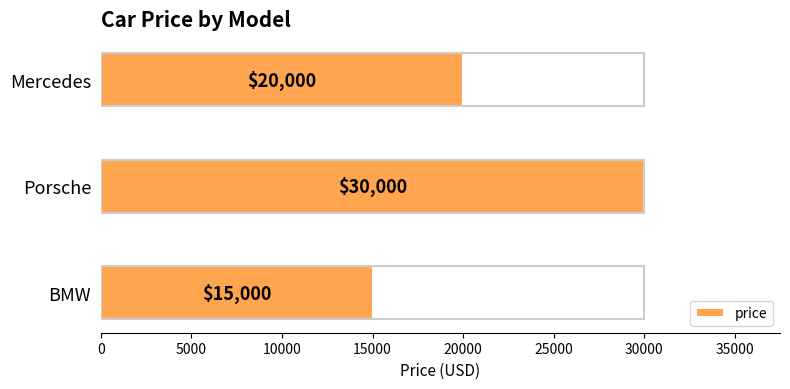

Is it true that the value at Porsche is 30000?

True